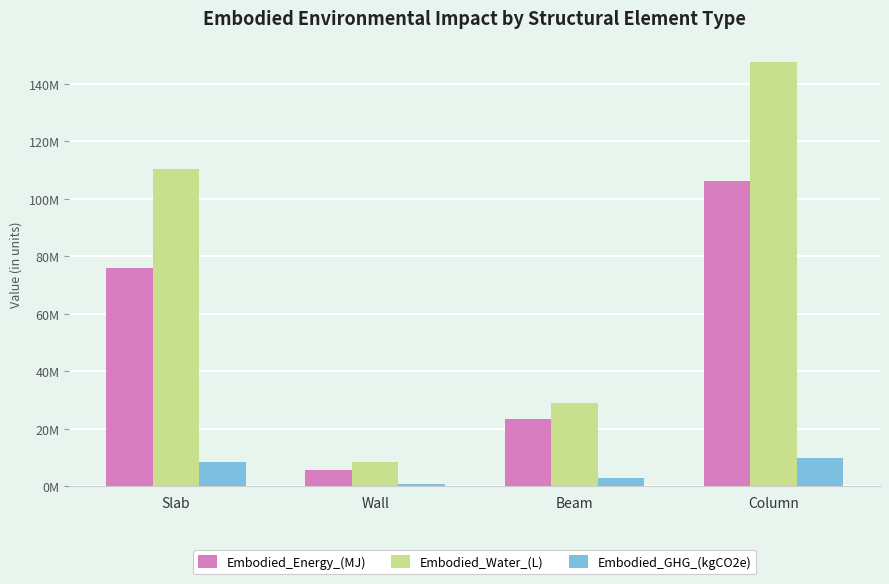

Is it true that Embodied_Water_(L) equals 28843692.5 at Beam?

True